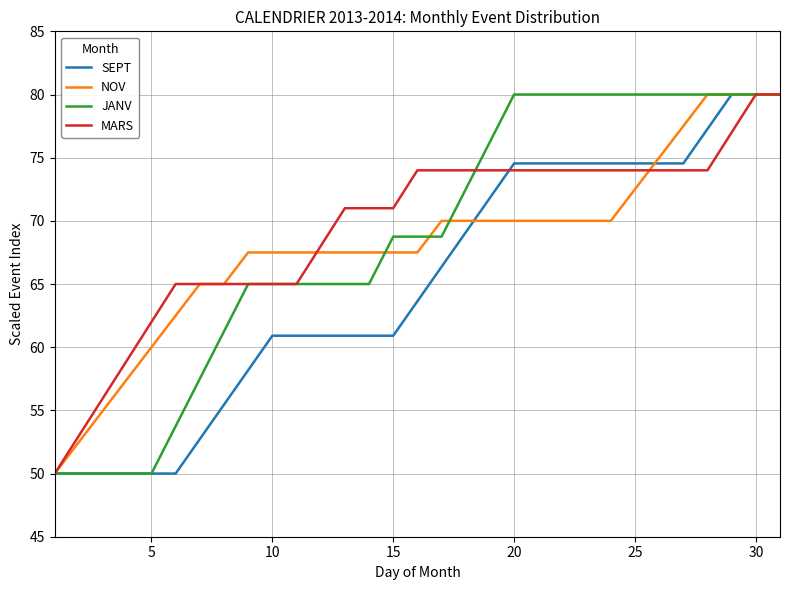

What is the smallest value displayed?

50.0